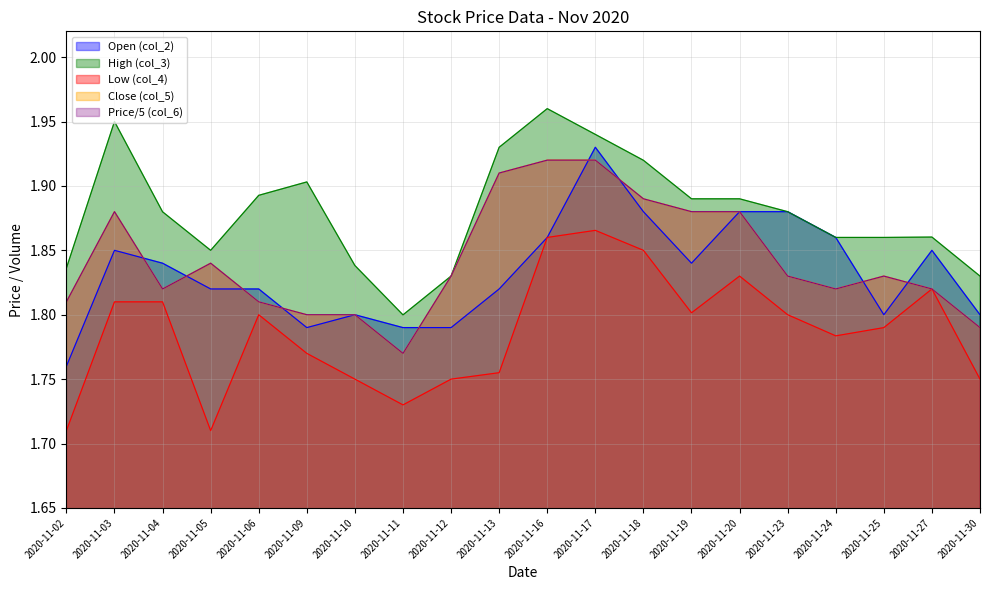

What is the sum of the Close (col_5) values at 2020-11-25 and 2020-11-12?

3.7